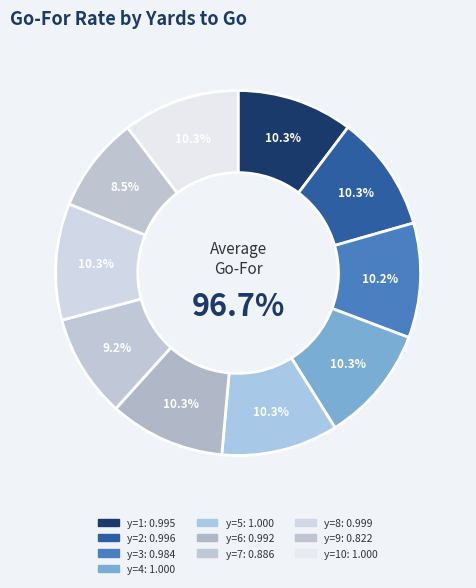

What is the smallest slice in the pie chart?

y=9